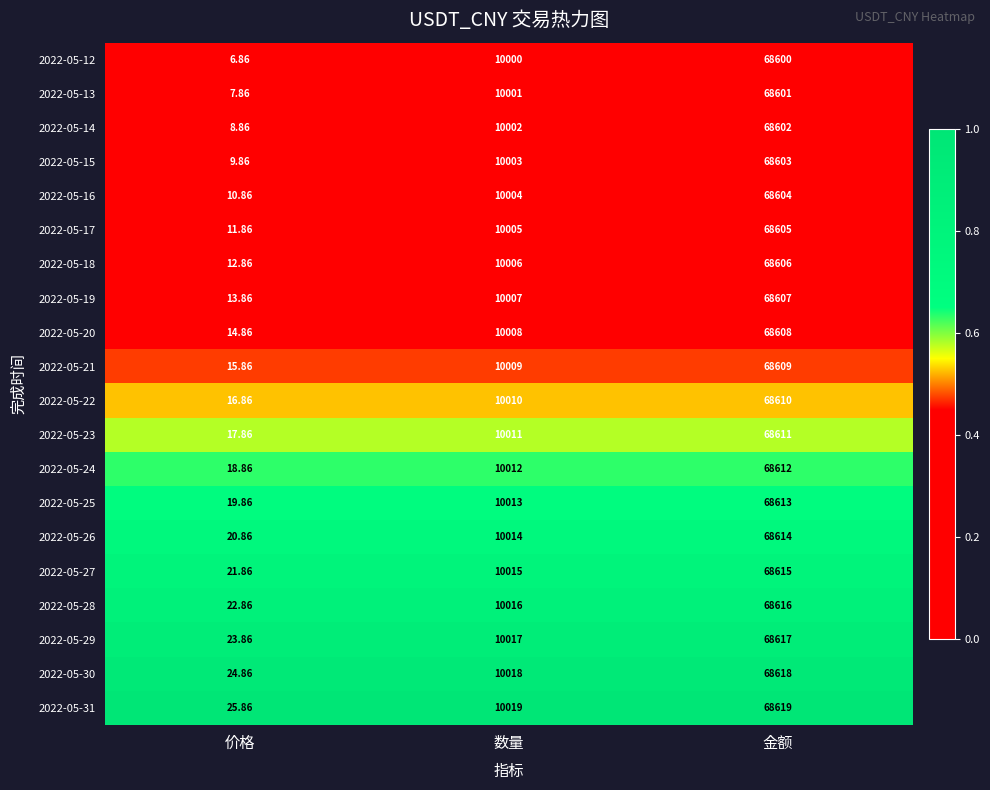

Rank the categories by 2022-05-28 value from lowest to highest.

价格, 数量, 金额